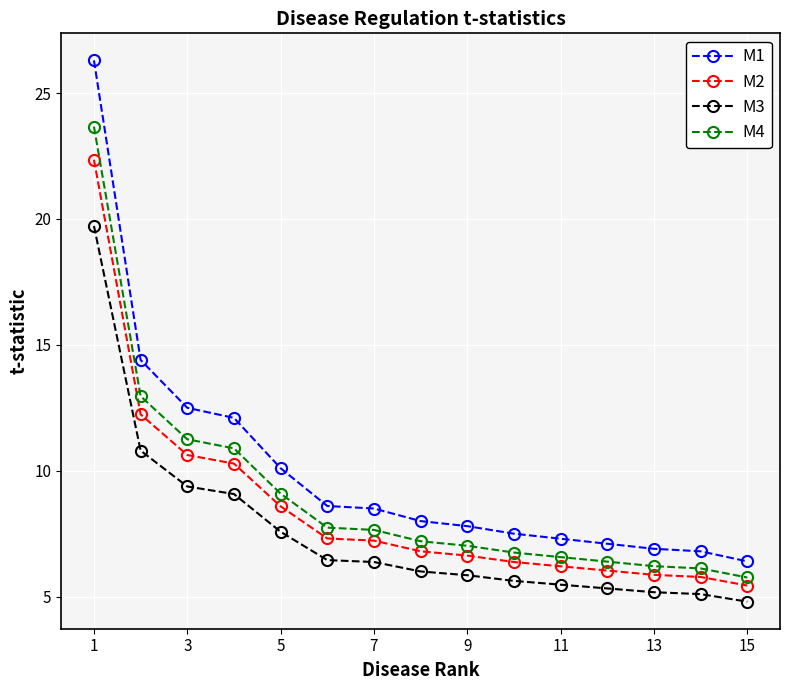

Which series has the largest total across all categories?

M1